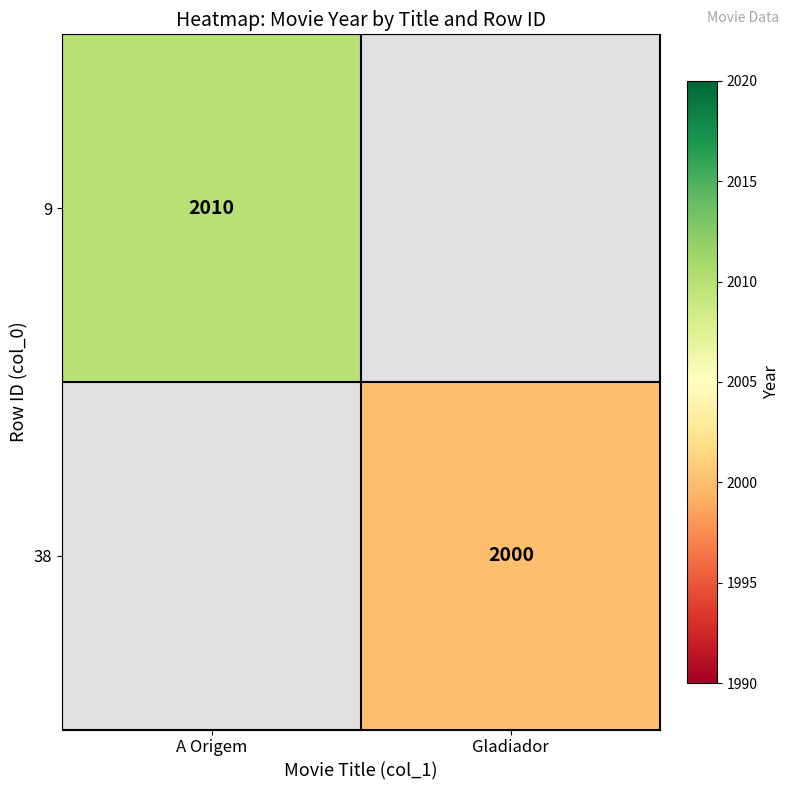

Count the number of categories in the chart.

2